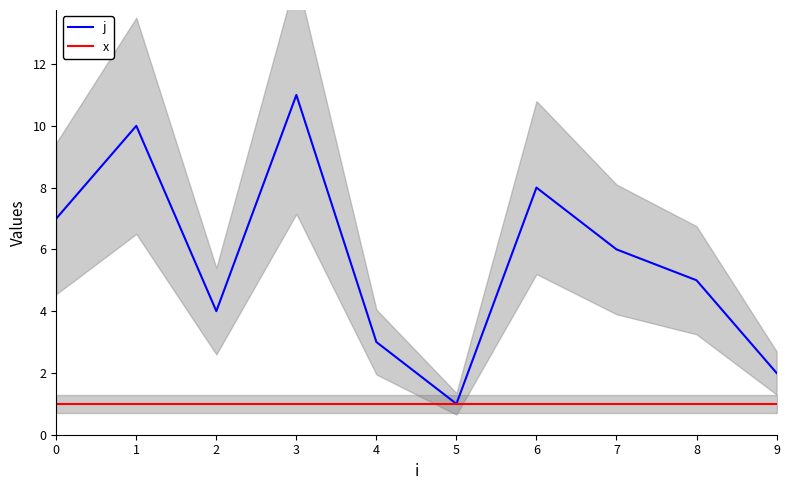

True or false: j and x cross at least once.

False